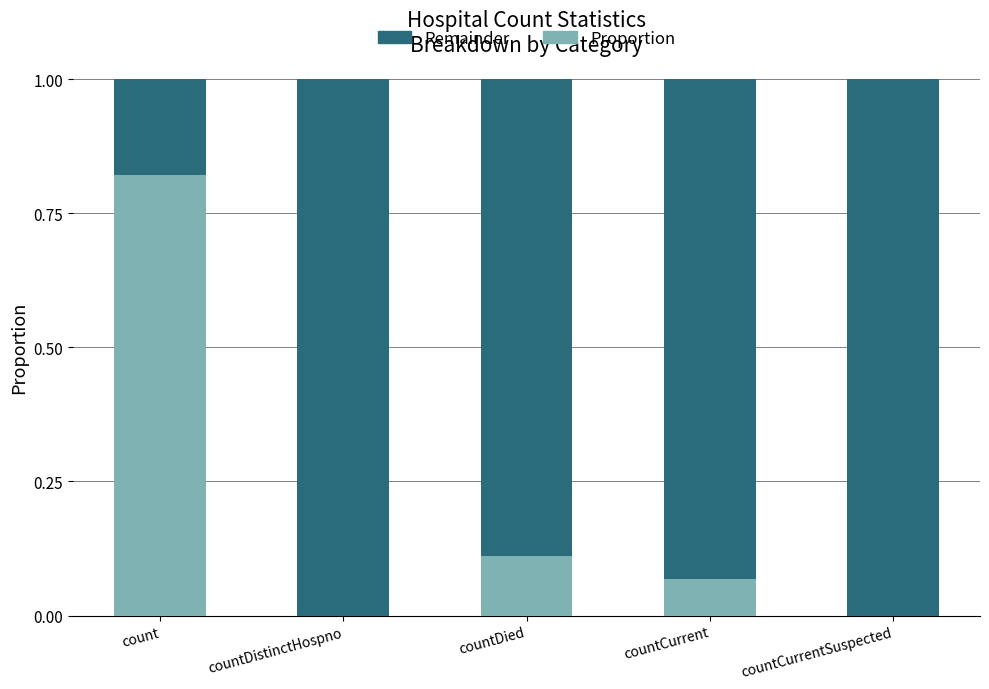

Are the bars horizontal?

No